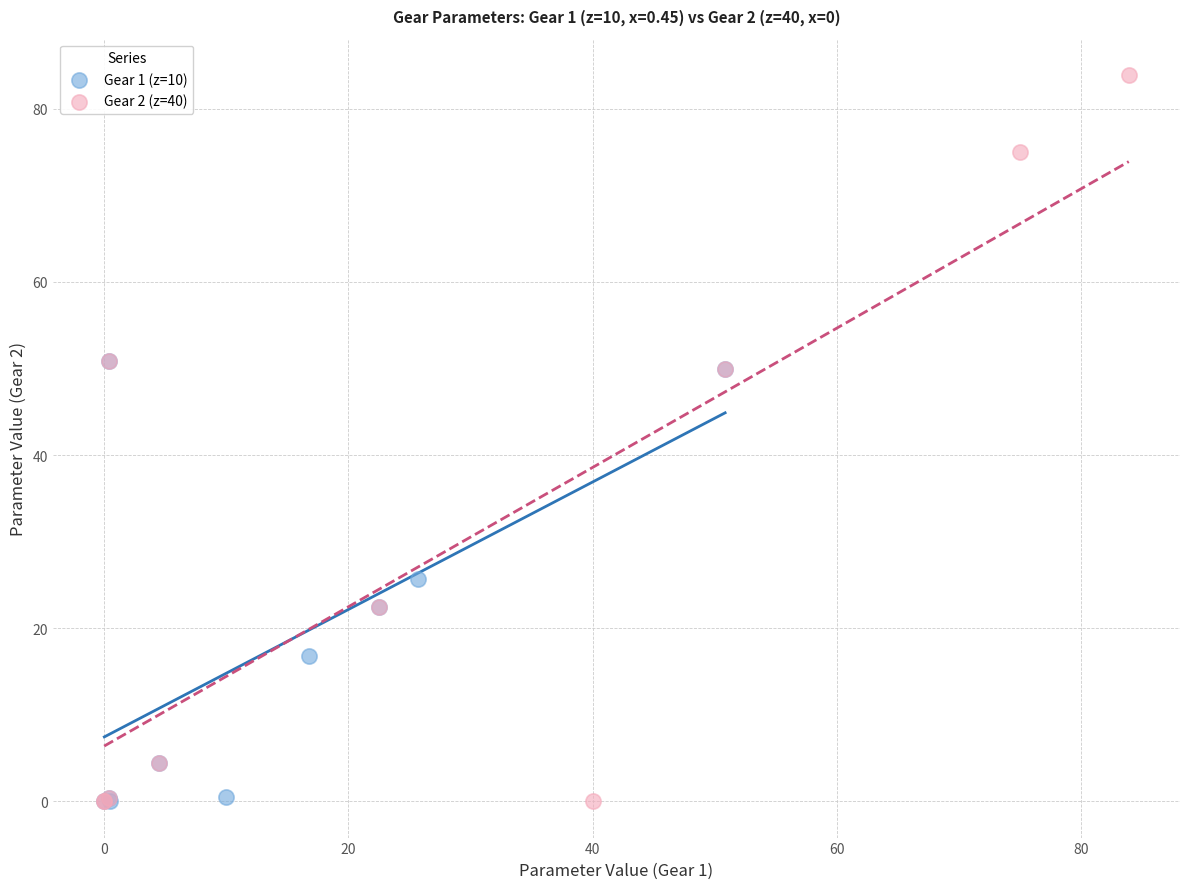

Which series contains the highest Y value?

Gear 2 (z=40)